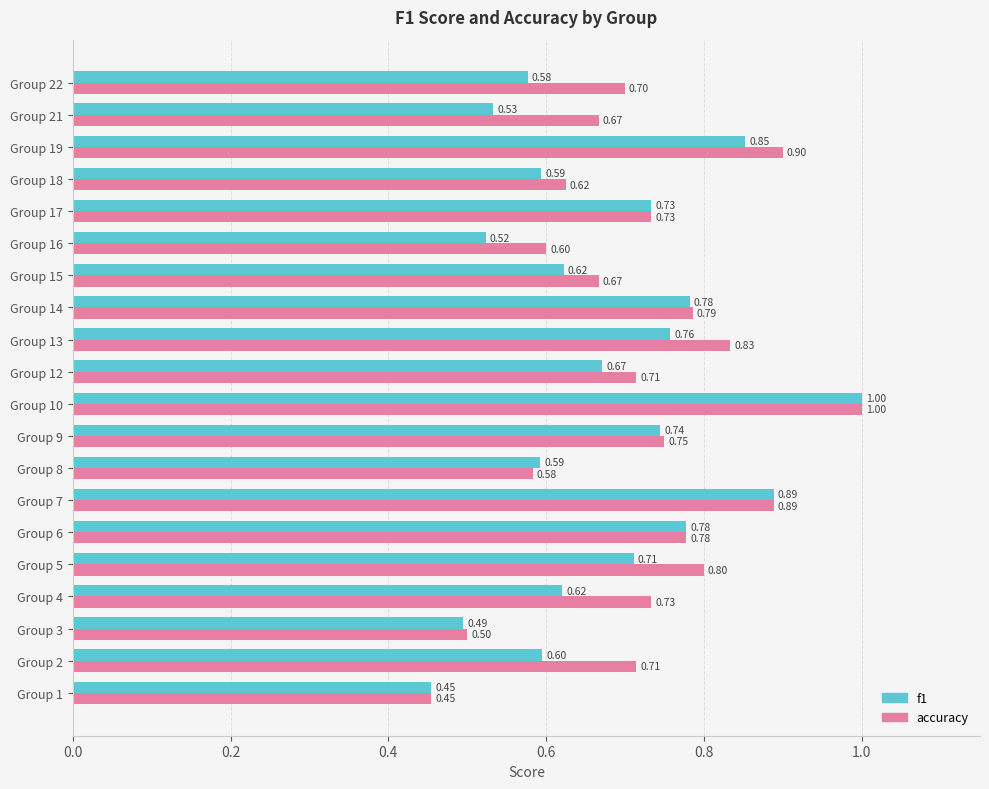

Is the value of f1 at Group 13 greater than the value of accuracy at Group 6?

No